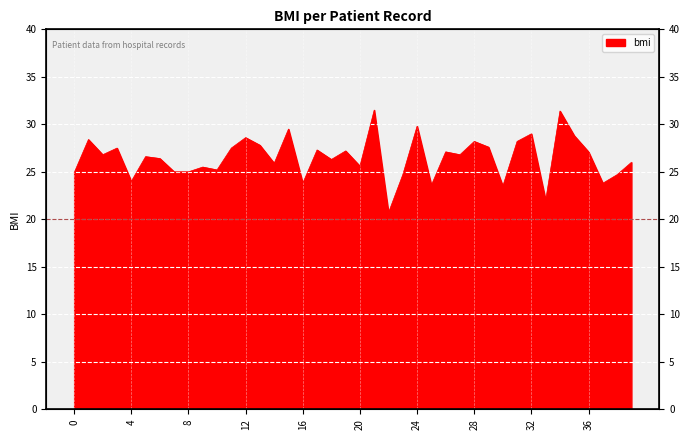

What is the change in value from 26 to 37?

-3.3